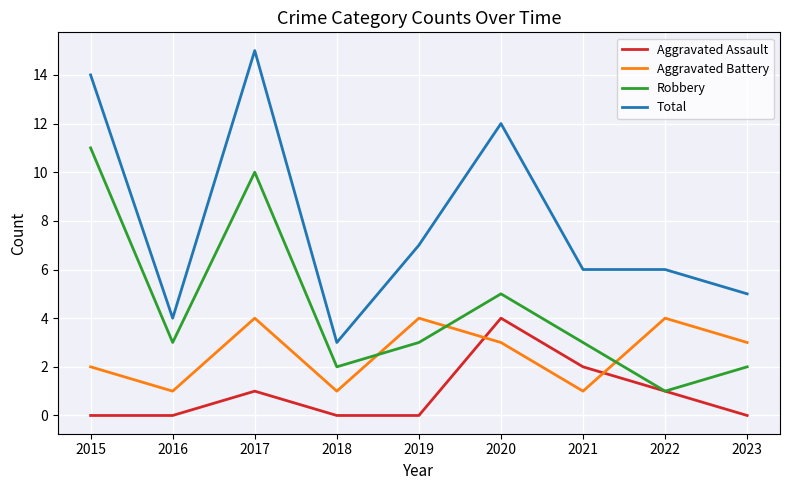

At which label does Robbery reach its peak?

2015